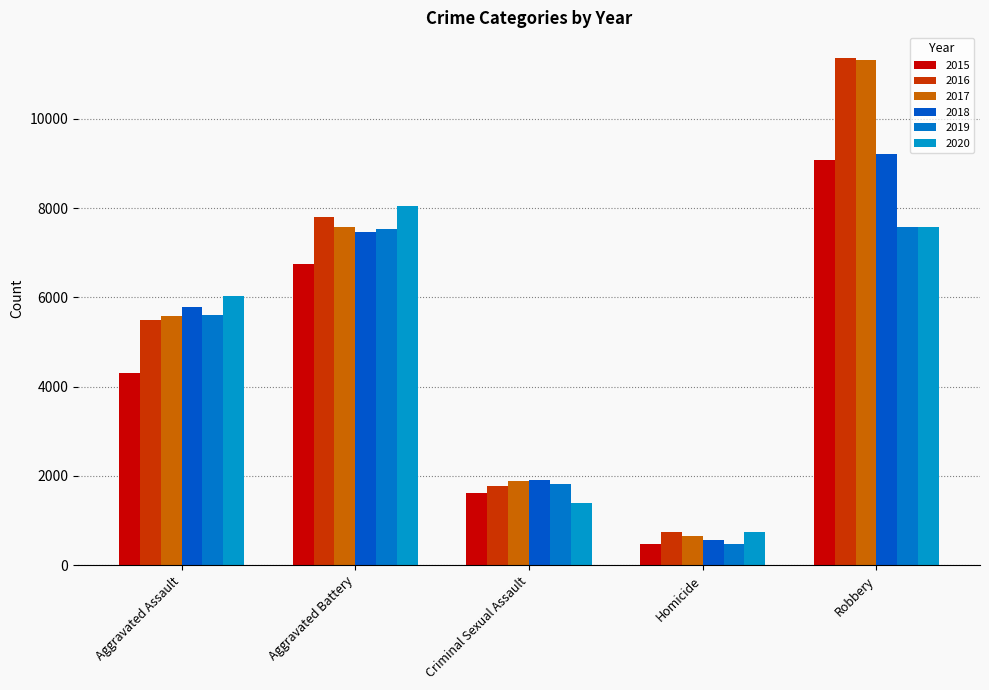

What is the lowest value of the 2018 series?

570